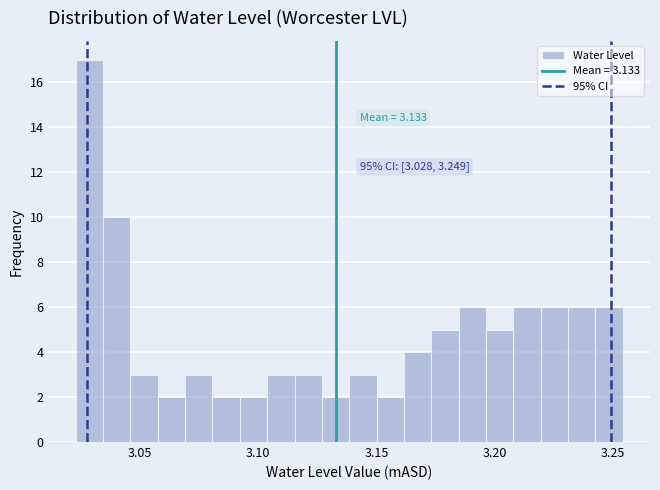

Around what value on the x-axis is the tallest bar? Give the approximate position of its centre, as read against the axis.

3.030